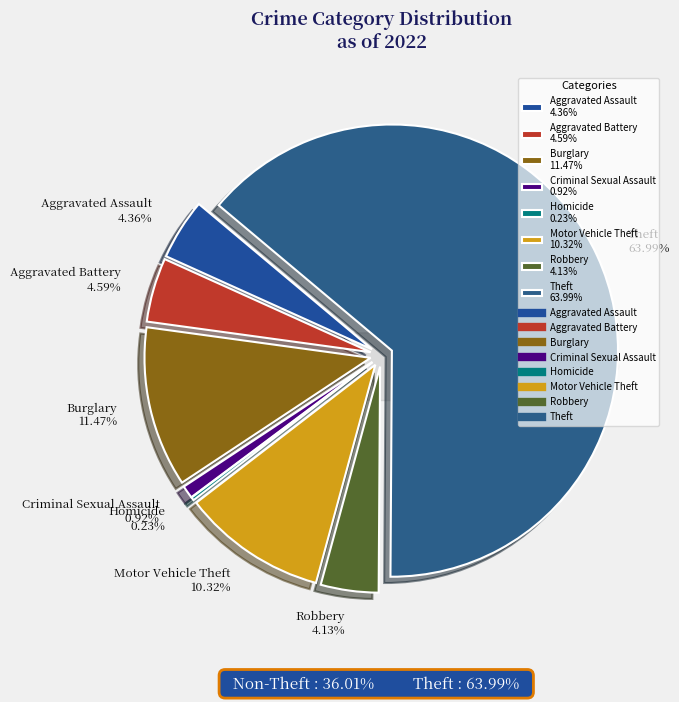

Does Homicide account for over 50% of the chart?

No